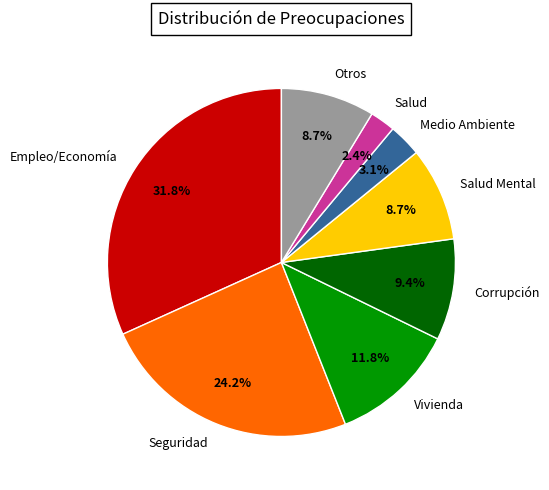

Count the number of slices in the pie.

8